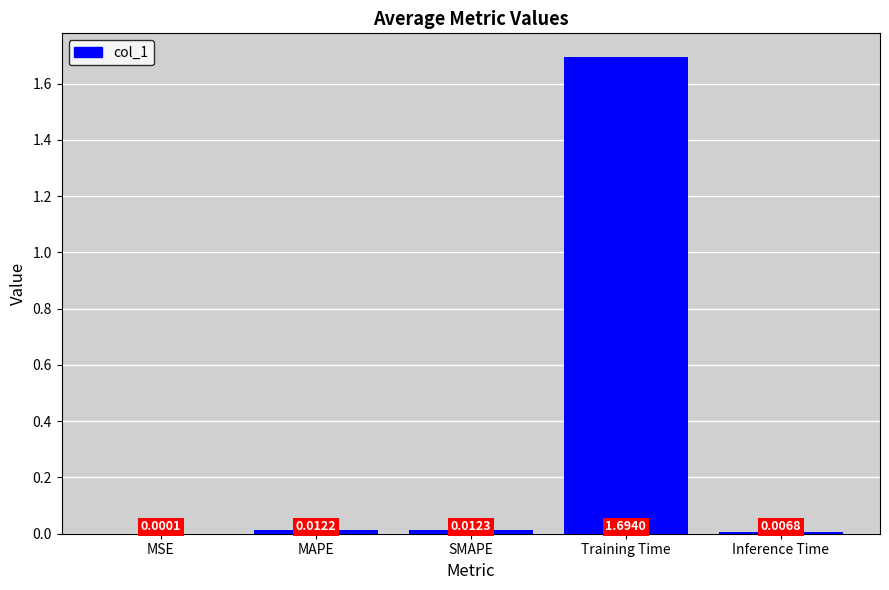

Are the bars grouped side by side (vs. stacked)?

No